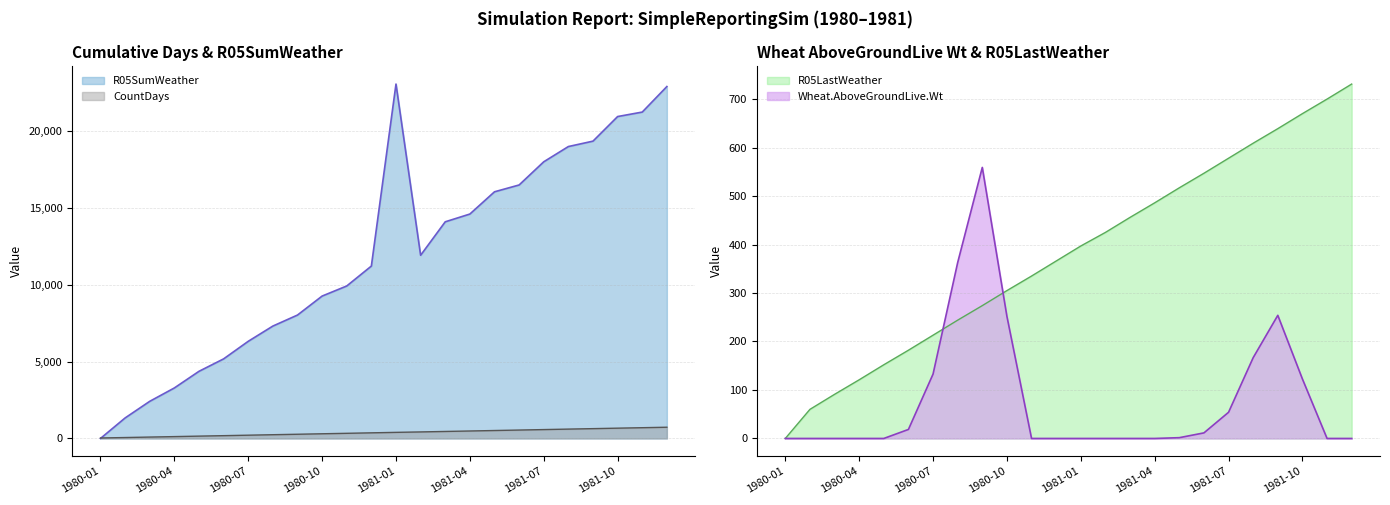

What is the value of the CountDays point at the 15th from the left?

456.0